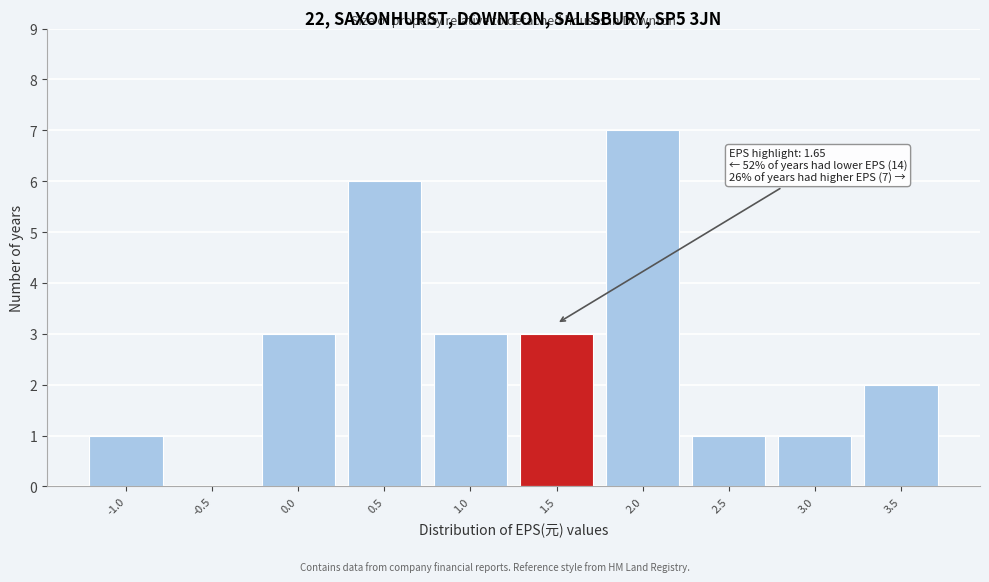

Reading right to left, what are all the values shown in this chart?

3.5=2	3.0=1	2.5=1	2.0=7	1.5=3	1.0=3	0.5=6	0.0=3	-0.5=0	-1.0=1